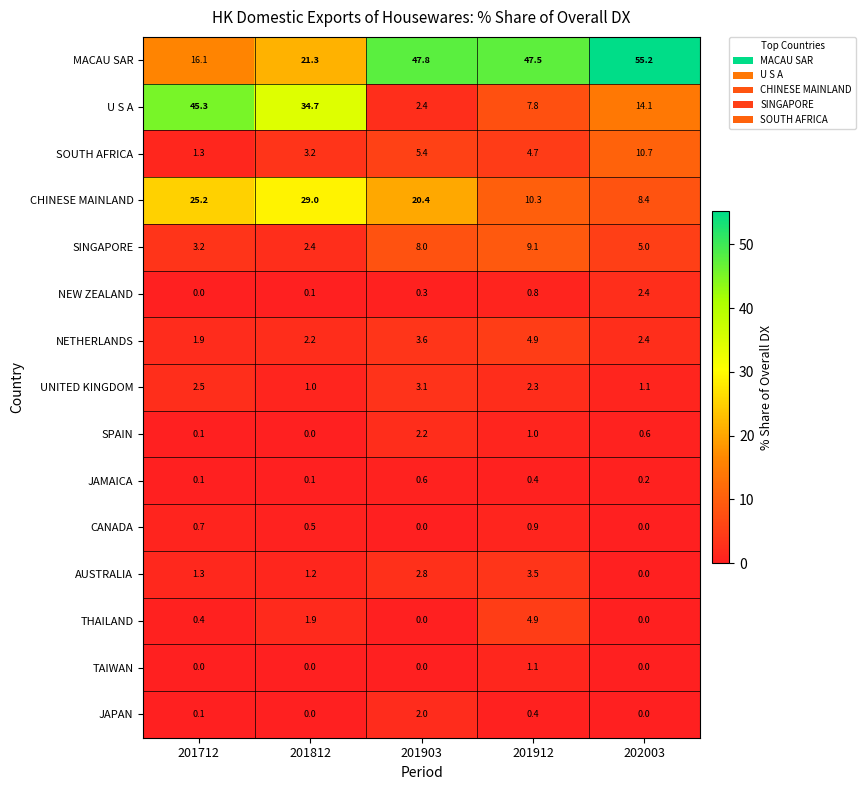

What is the total value across all series at 201903?

98.6